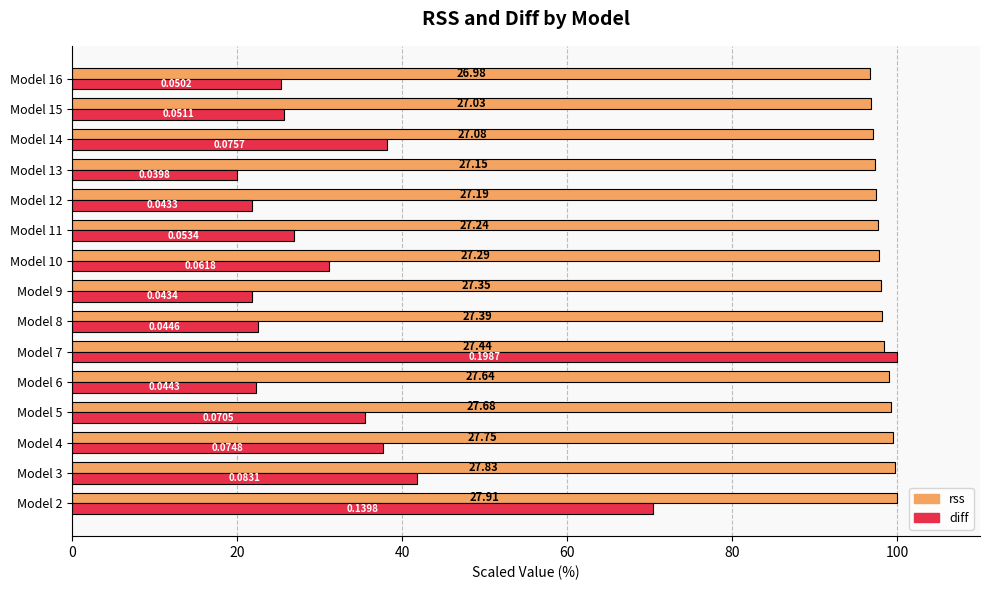

Rank the series by their average value, from highest to lowest.

rss, diff